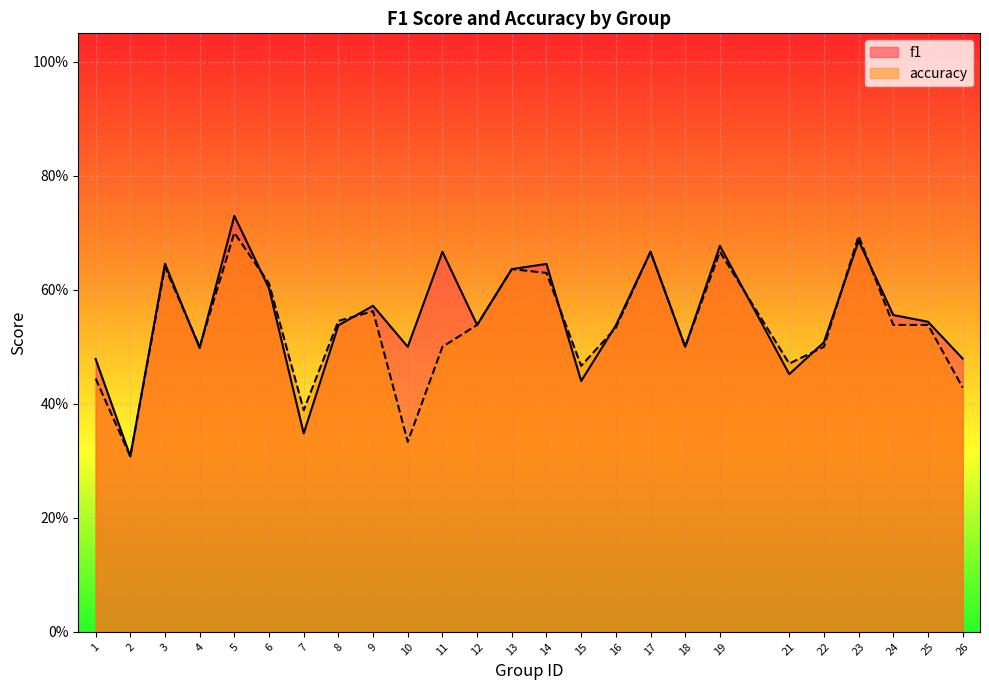

Which category has the highest value in the accuracy series?

5